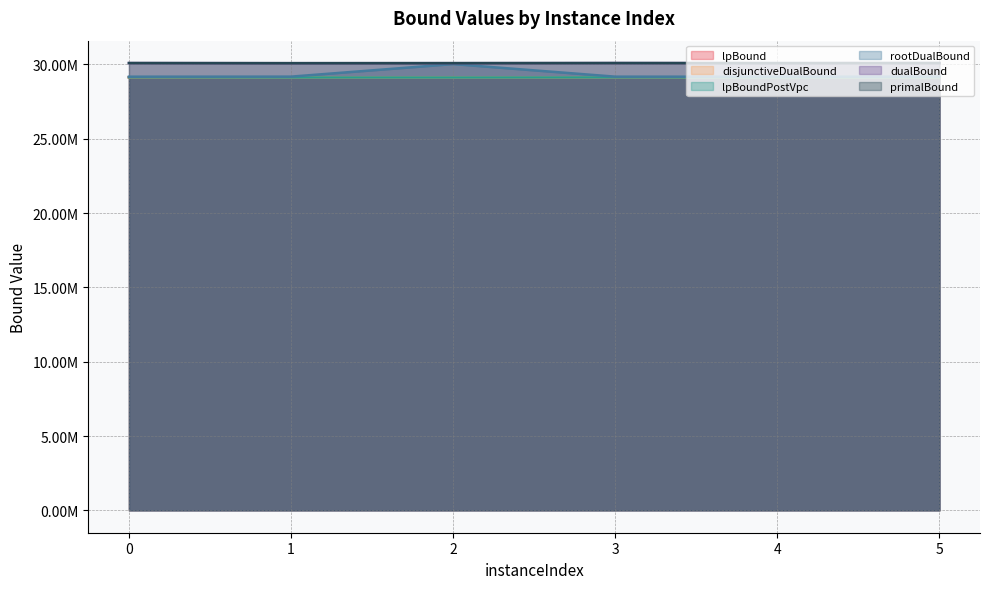

Where is the first local minimum for disjunctiveDualBound?

2